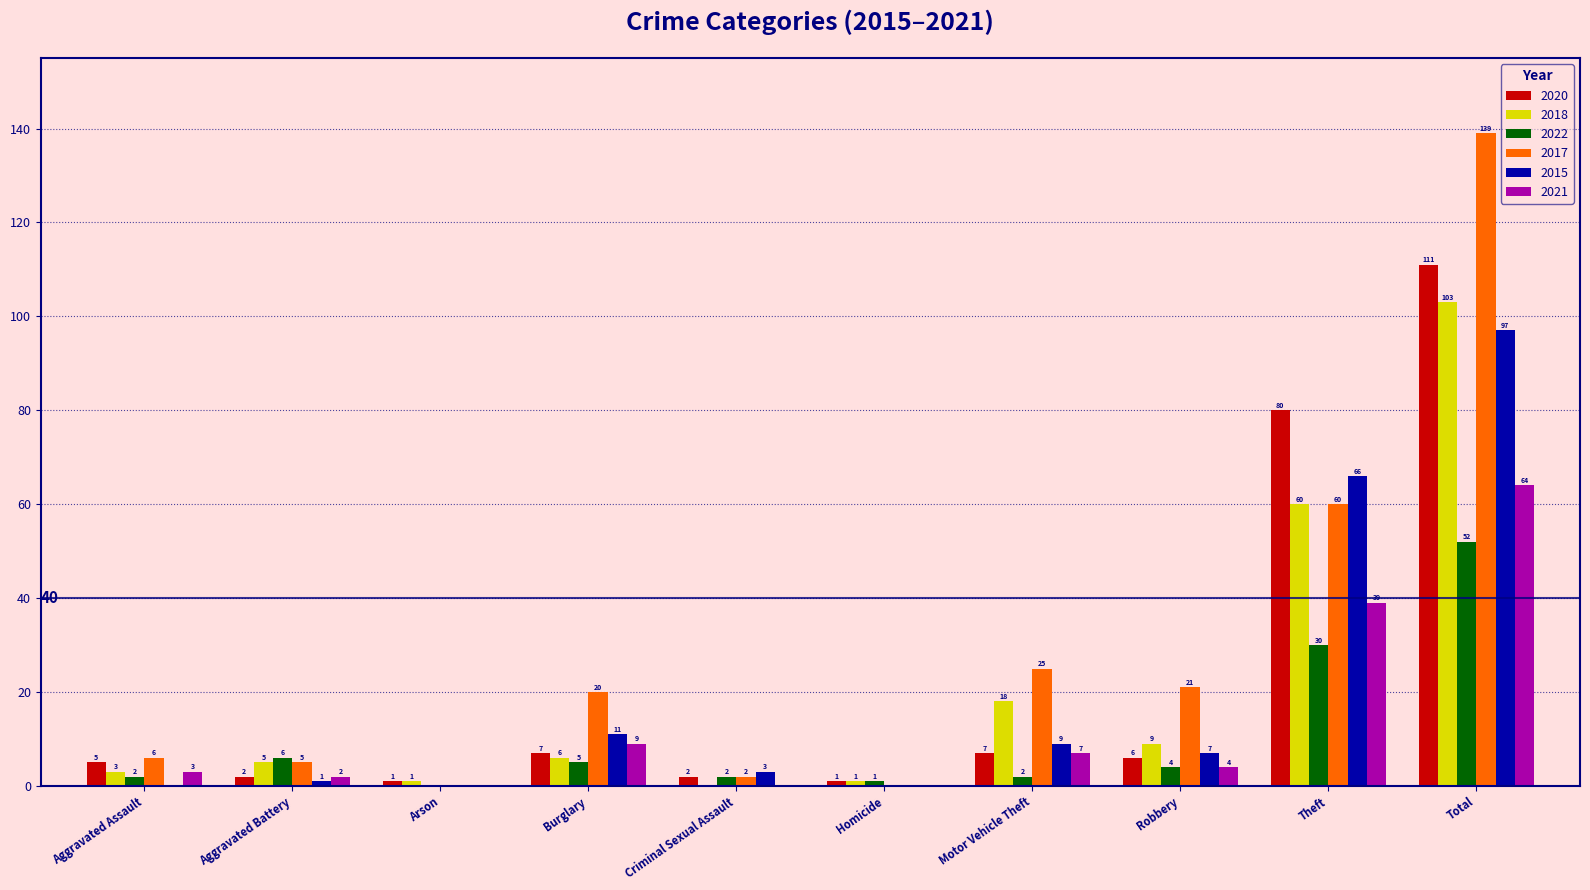

Which series changed the most between Arson and Robbery?

2017